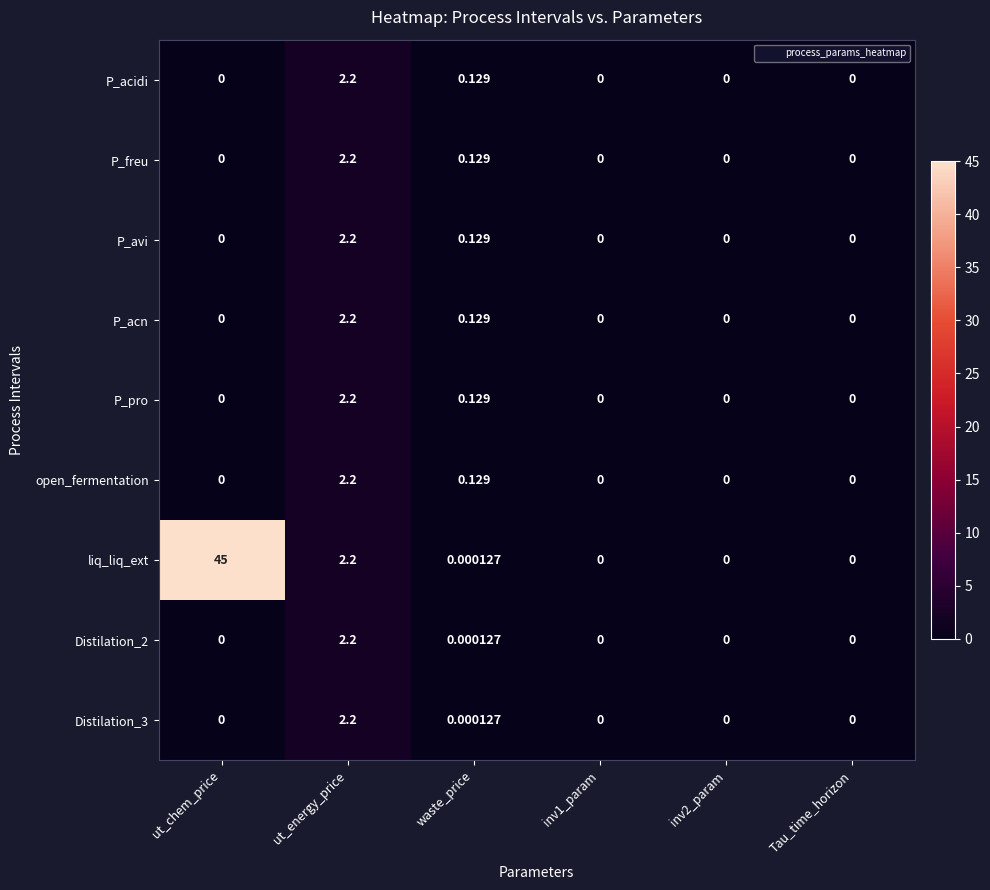

At which category is the sum across all series the highest?

ut_chem_price